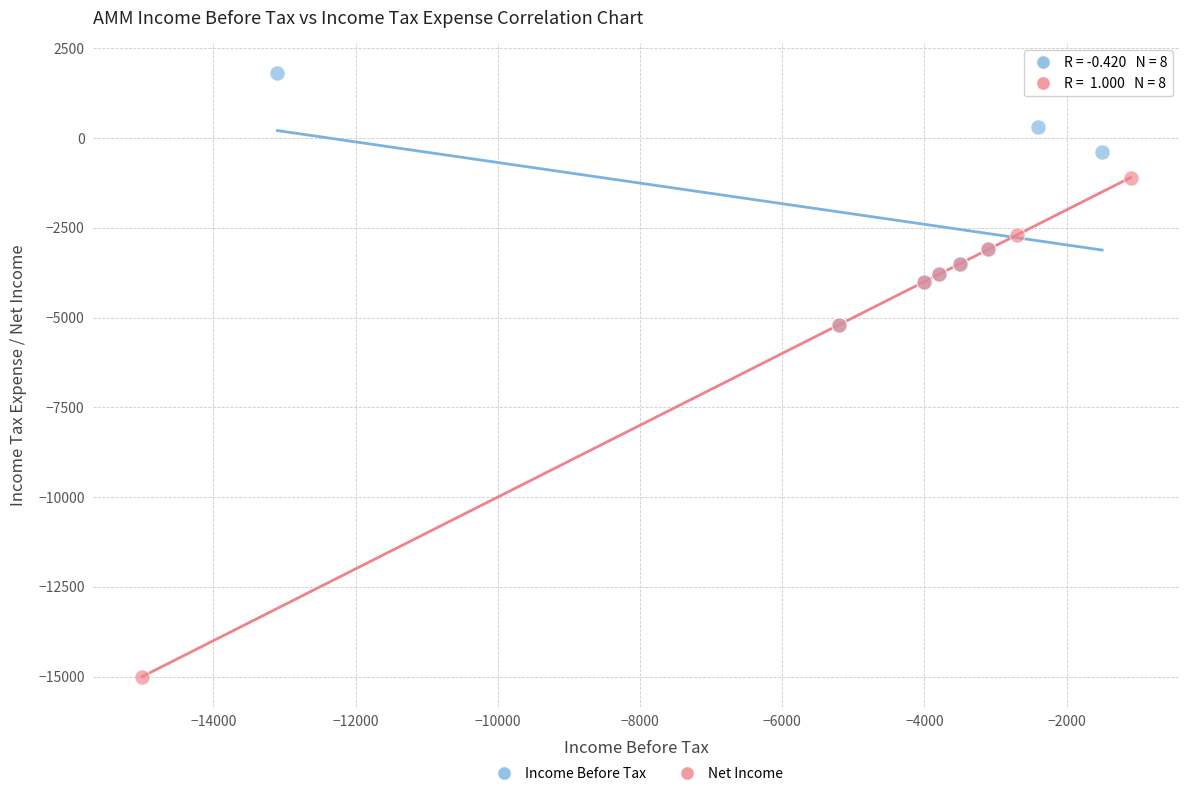

Which series reaches the maximum Y coordinate?

Income Before Tax